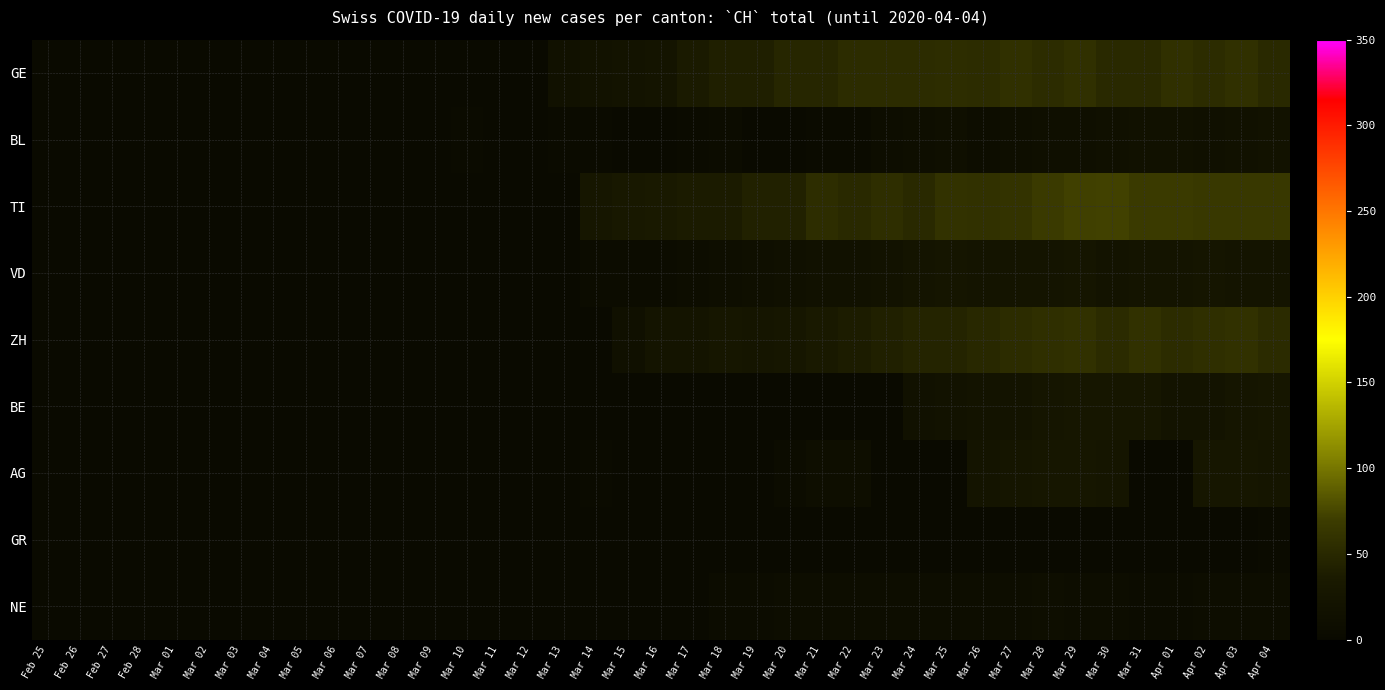

What is the maximum value shown in the chart?

73